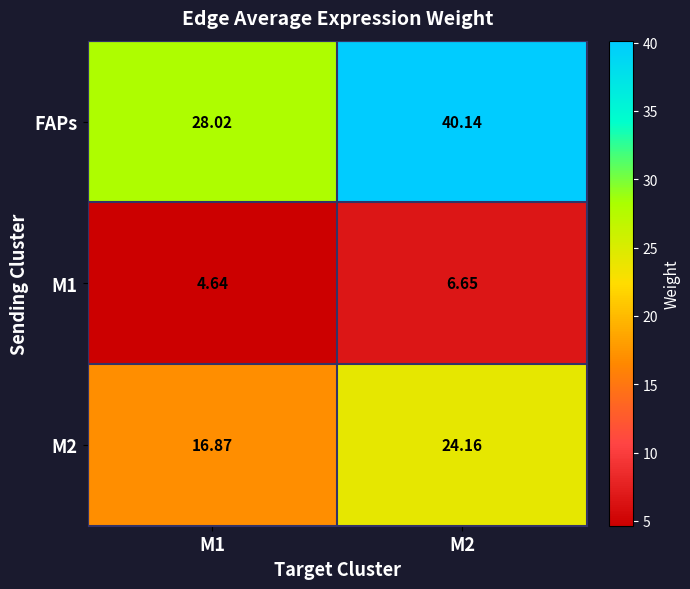

Which series has the widest spread of values?

FAPs